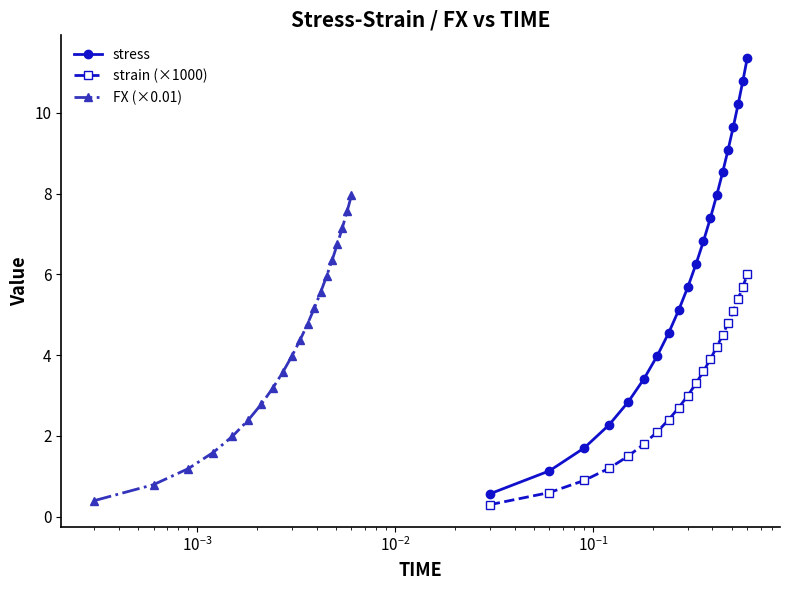

What is the highest value of the strain (×1000) series?

6.0